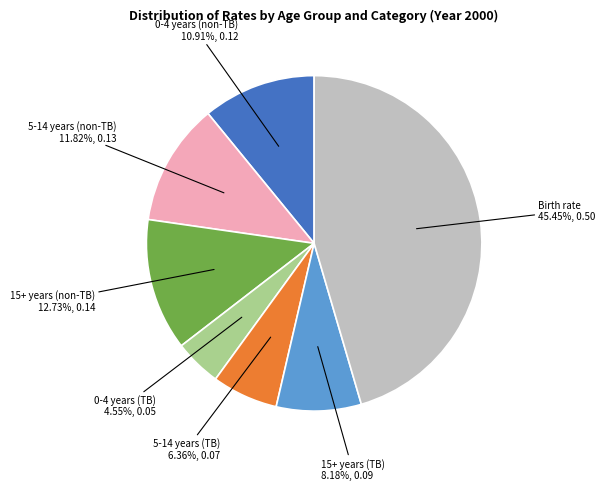

Does any single category account for the majority?

No